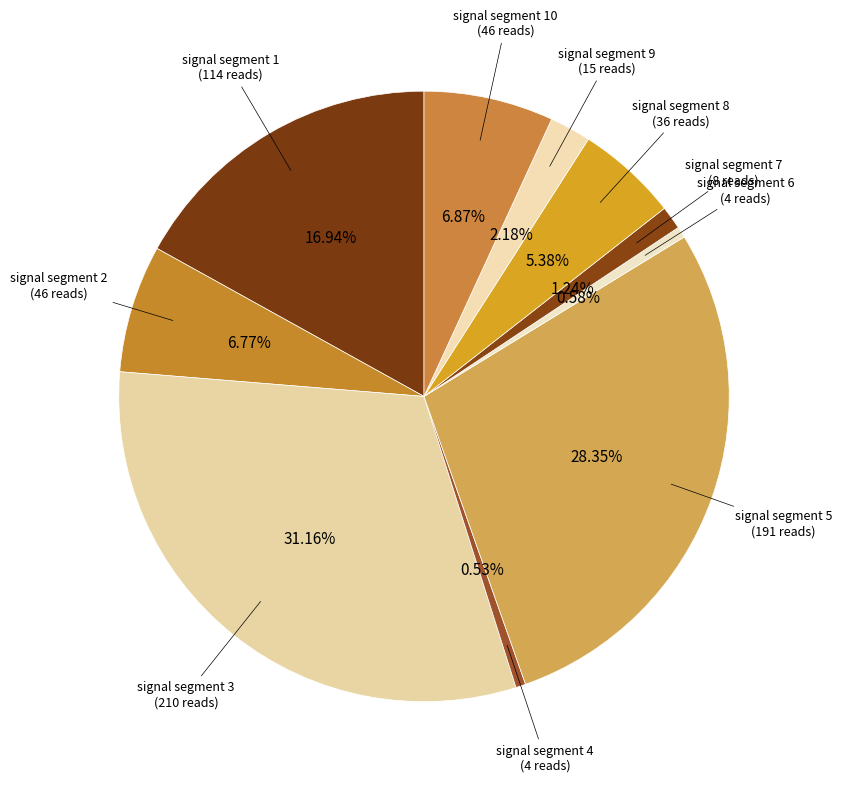

To the nearest percent, what is the combined percentage of signal segment 3 and signal segment 5?

60%